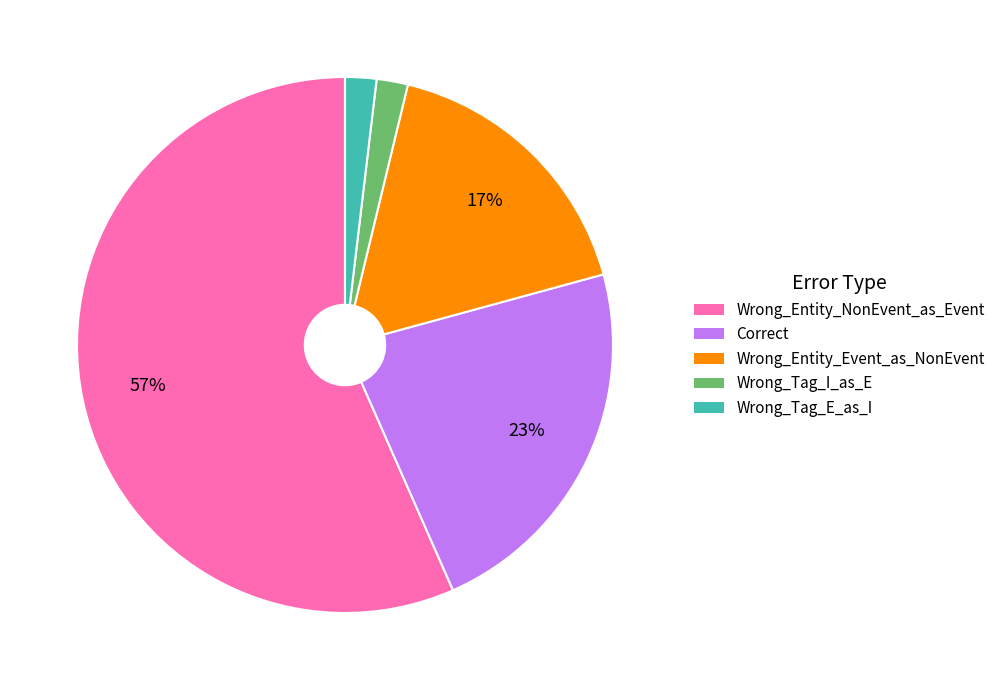

Is it true that Wrong_Entity_NonEvent_as_Event is 57% of the pie?

True